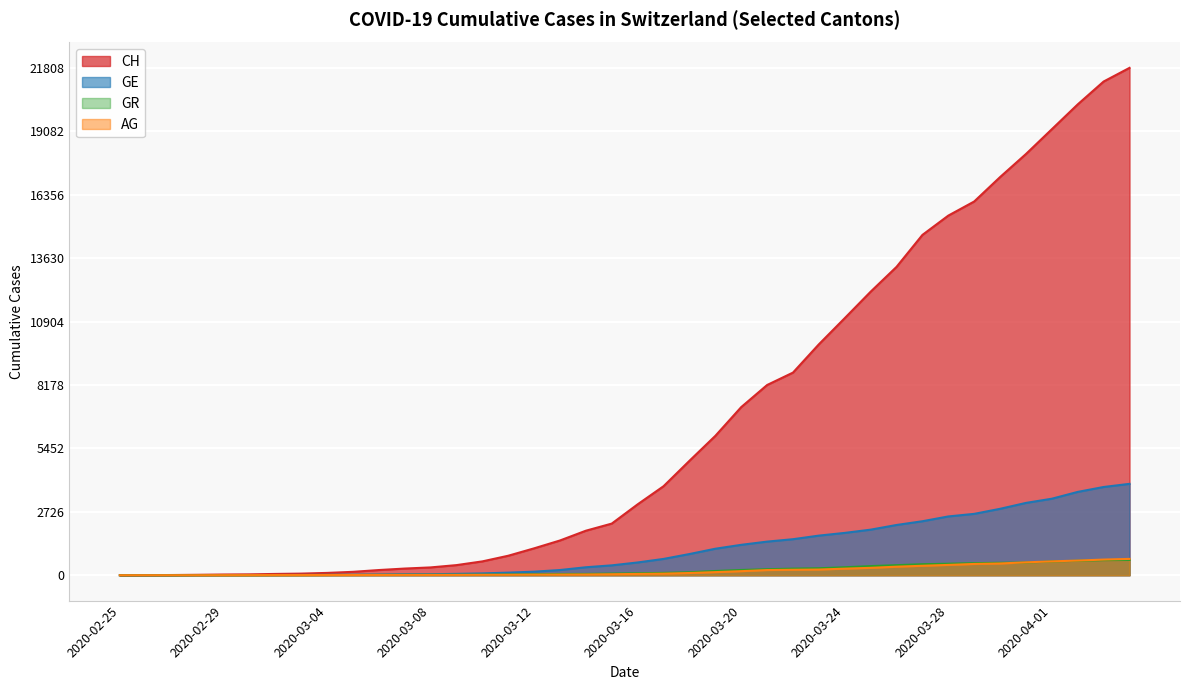

At how many categories does at least one series exceed 5369?

17